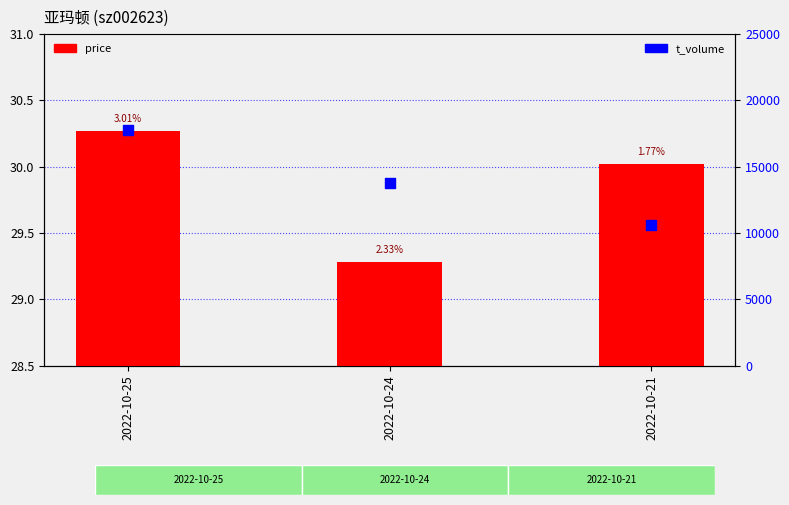

Is the value of t_volume at 2022-10-25 greater than the value of price at 2022-10-25?

Yes